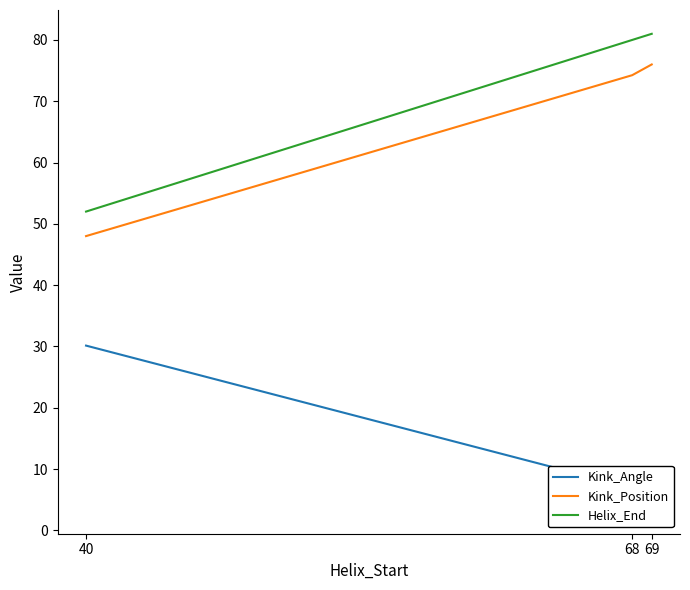

At which category is the sum across all series the highest?

68